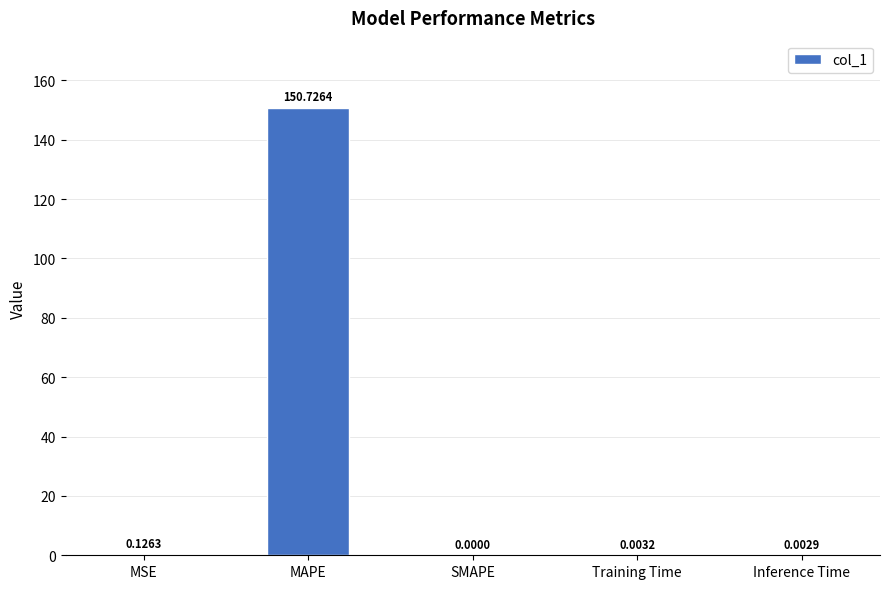

What is the average value?

30.2